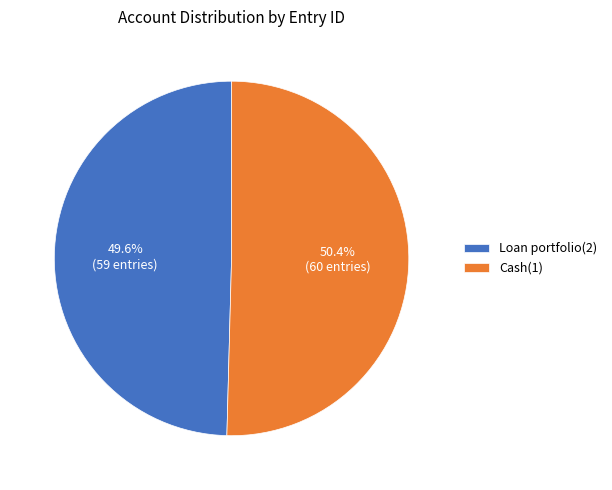

Does Cash(1) account for over 50% of the chart?

Yes